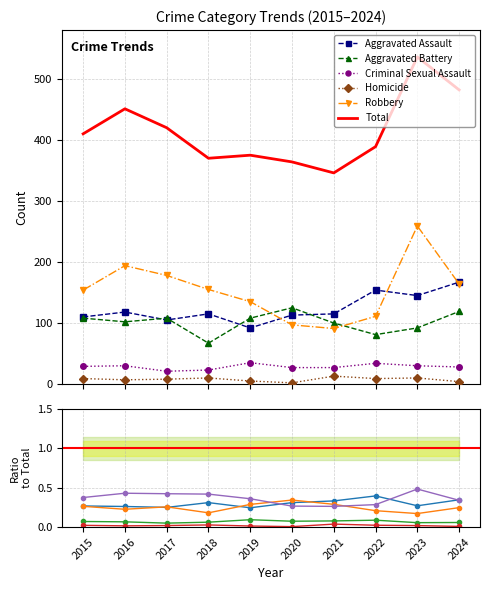

Which series has the largest total across all categories?

Total